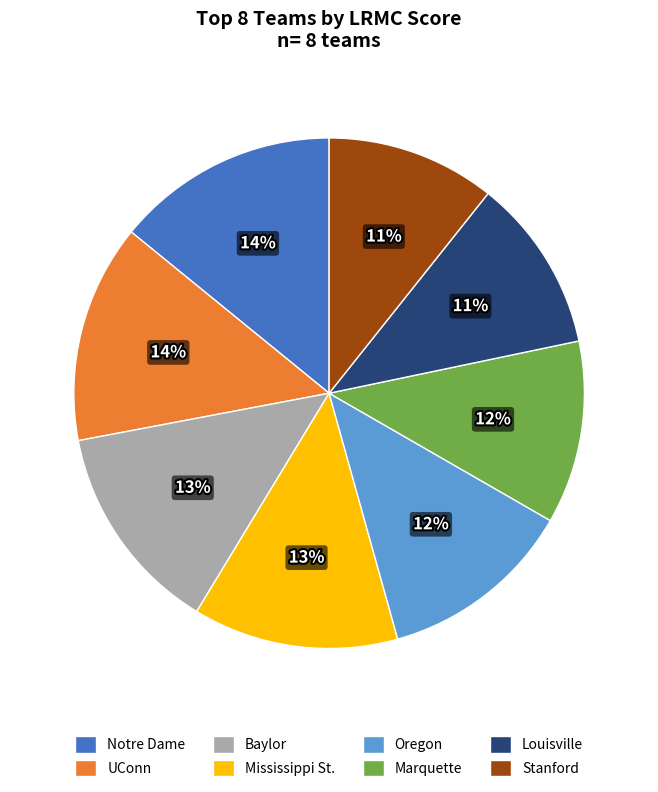

To the nearest percent, what percentage of the pie is UConn?

14%